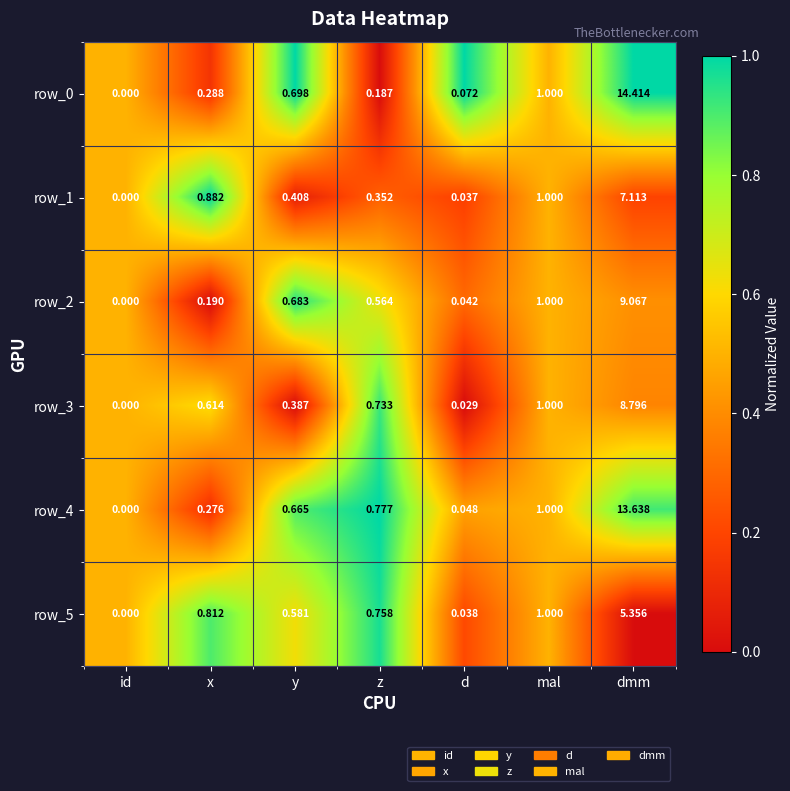

Where is row_5 nearest to the value 2?

mal